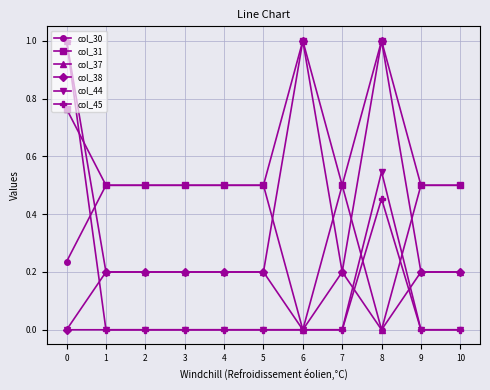

True or false: col_30 has a value of 0.2 at 6.

False